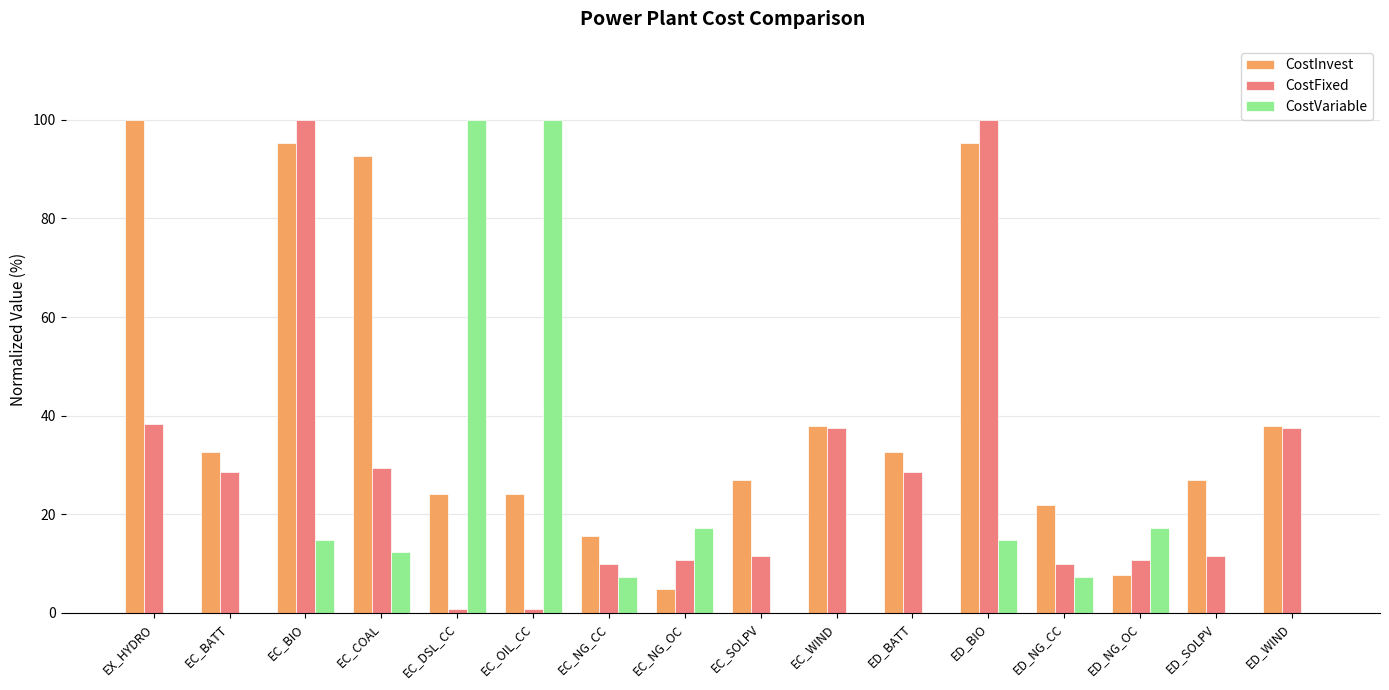

What is the total value across all series at EC_NG_CC?

32.7